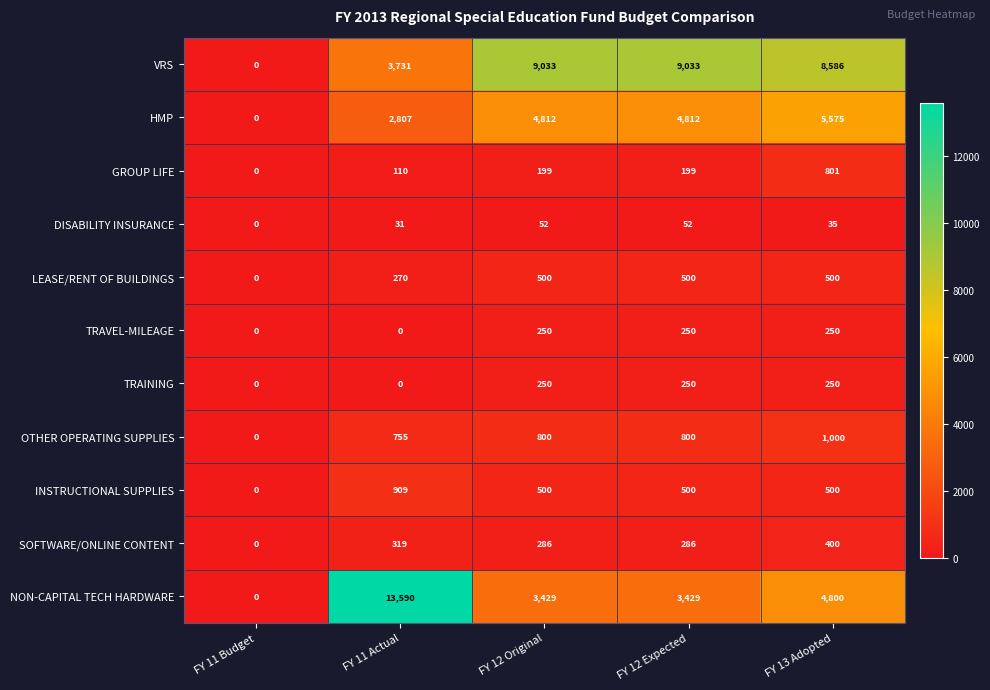

What is the difference between the INSTRUCTIONAL SUPPLIES values at FY 11 Actual and FY 11 Budget?

909